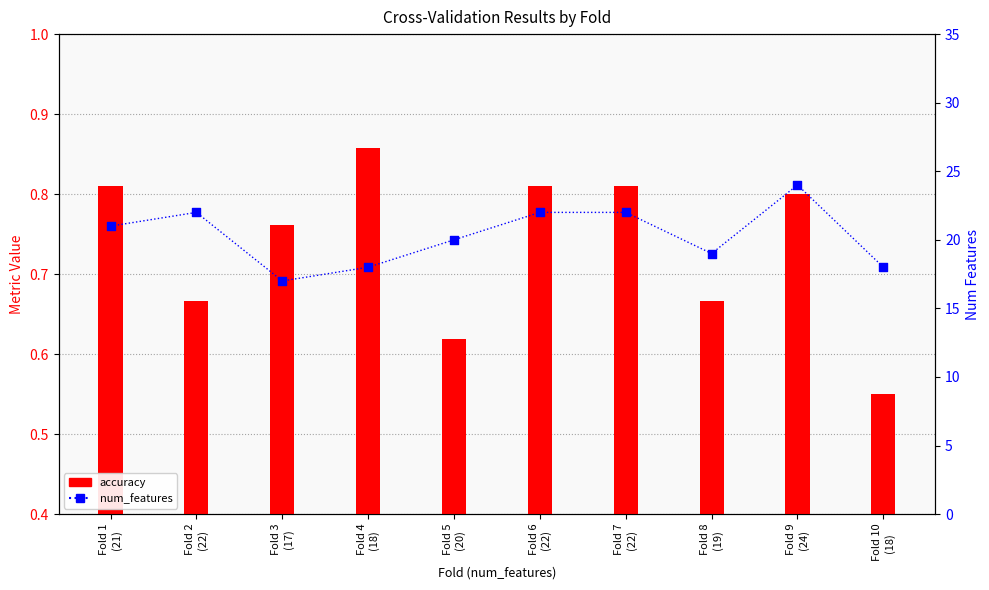

What are all the series names shown in the legend?

accuracy, num_features